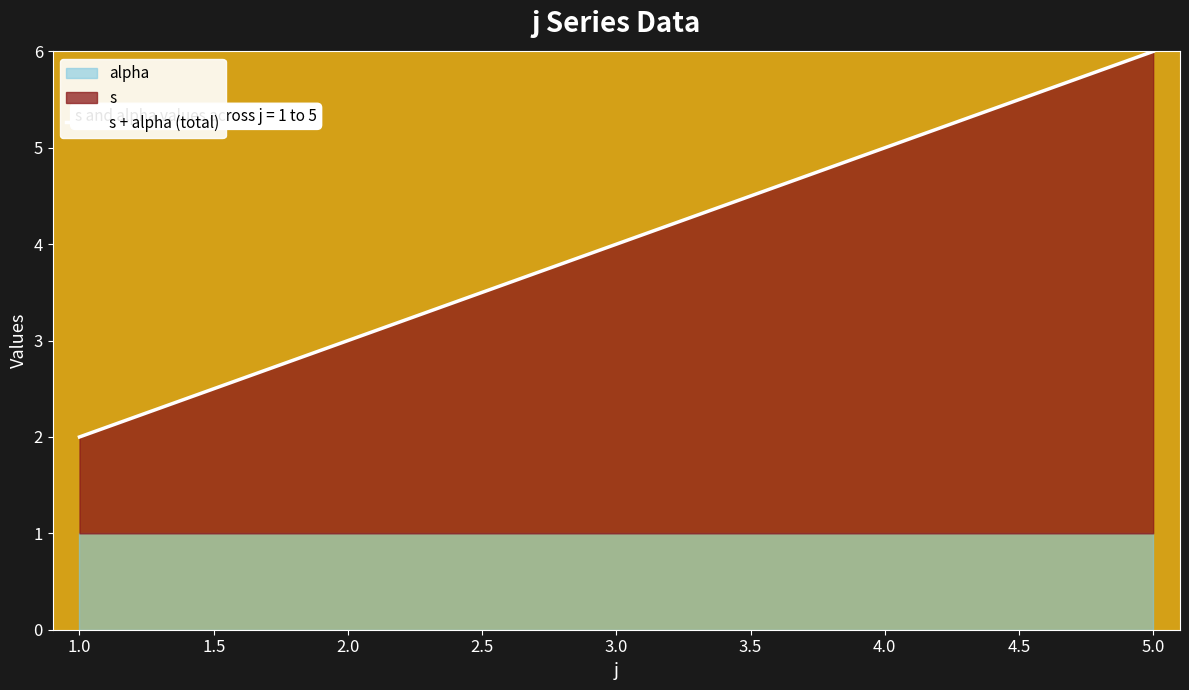

How many values are between 3 and 5?

3